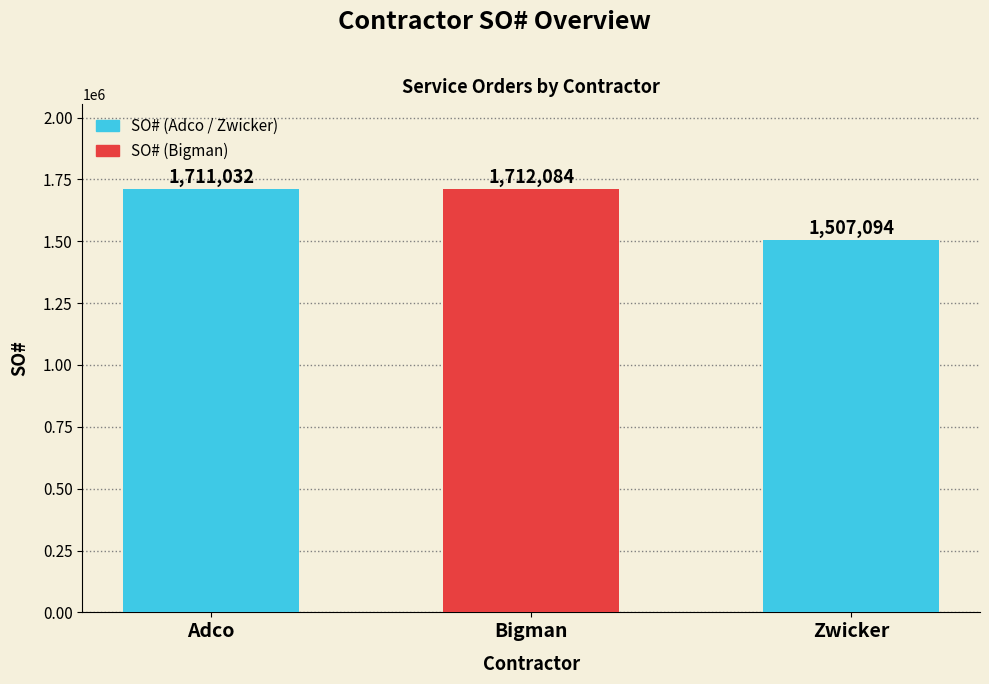

Reading left to right, transcribe all the data shown in this chart.

Adco=1711032	Bigman=1712084	Zwicker=1507094